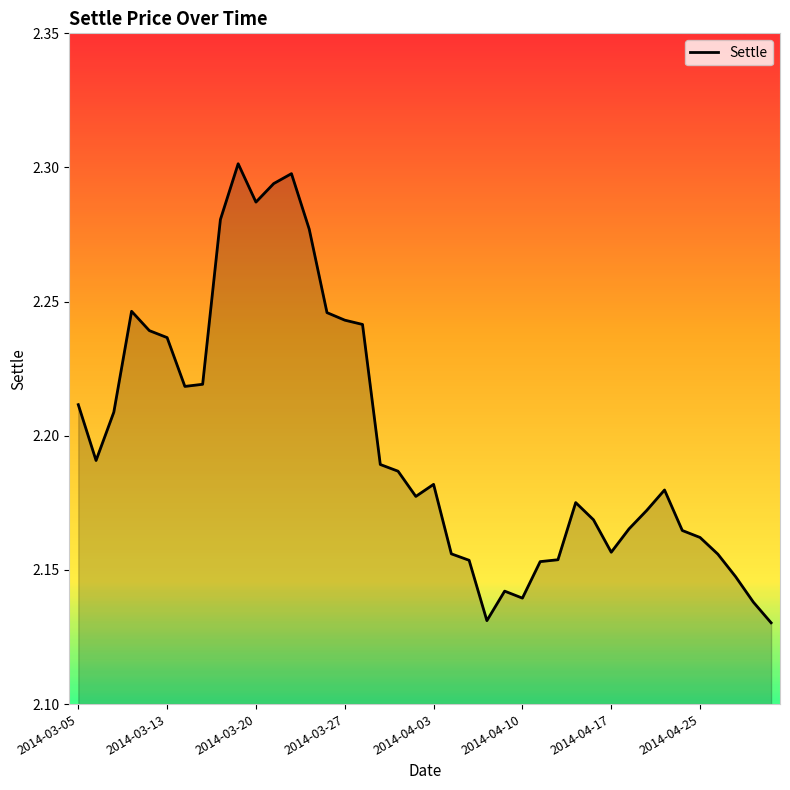

What is the greatest value displayed?

2.3